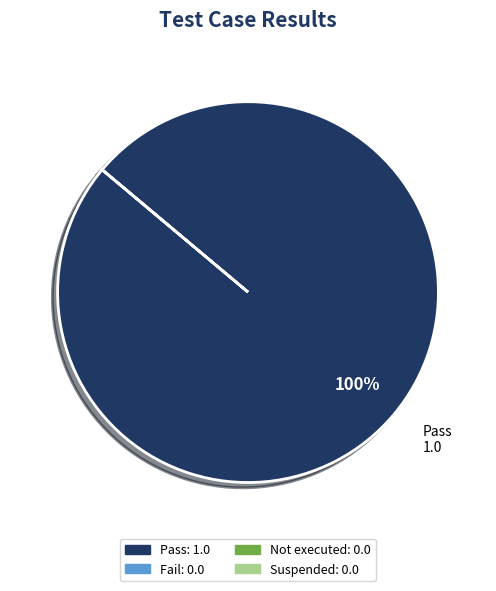

True or false: Pass accounts for 100% of the total.

True